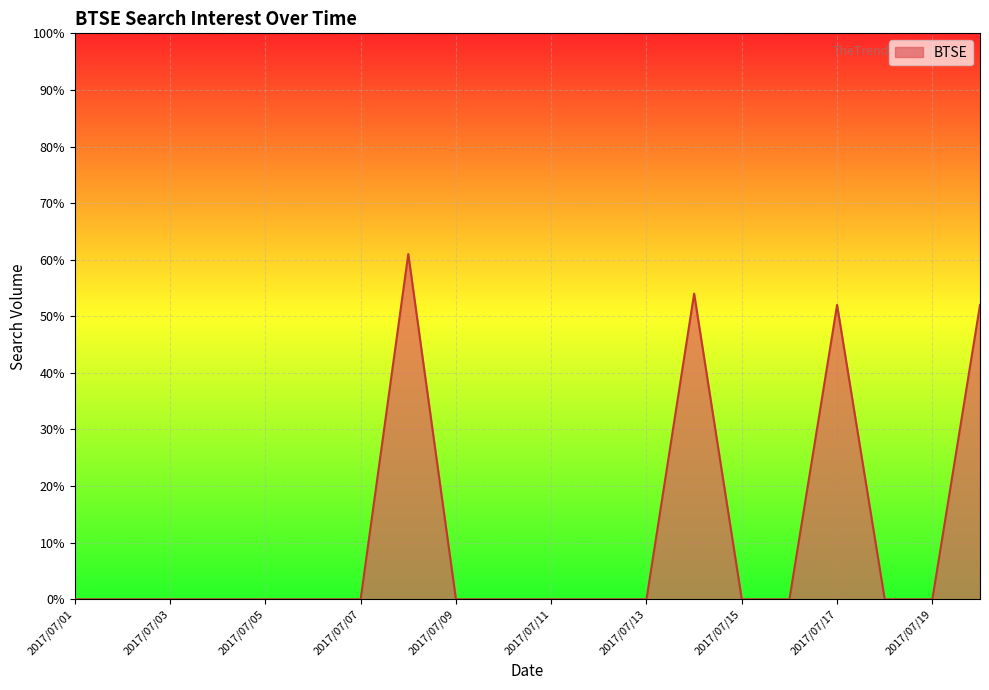

What is the greatest value displayed?

61